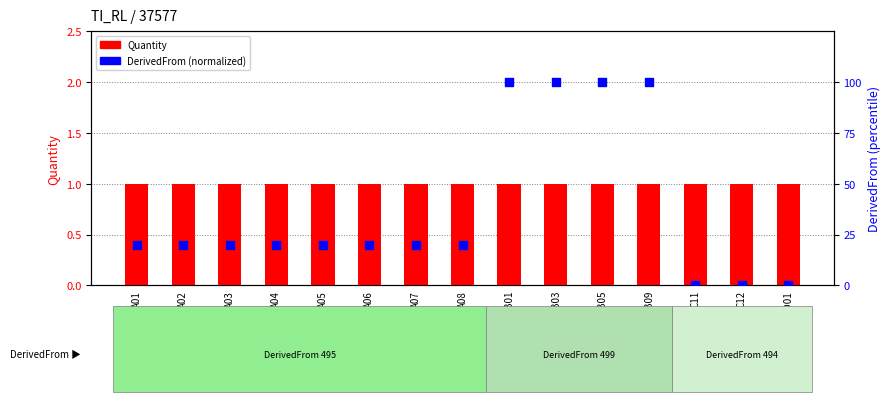

At how many categories does at least one series exceed 13?

12